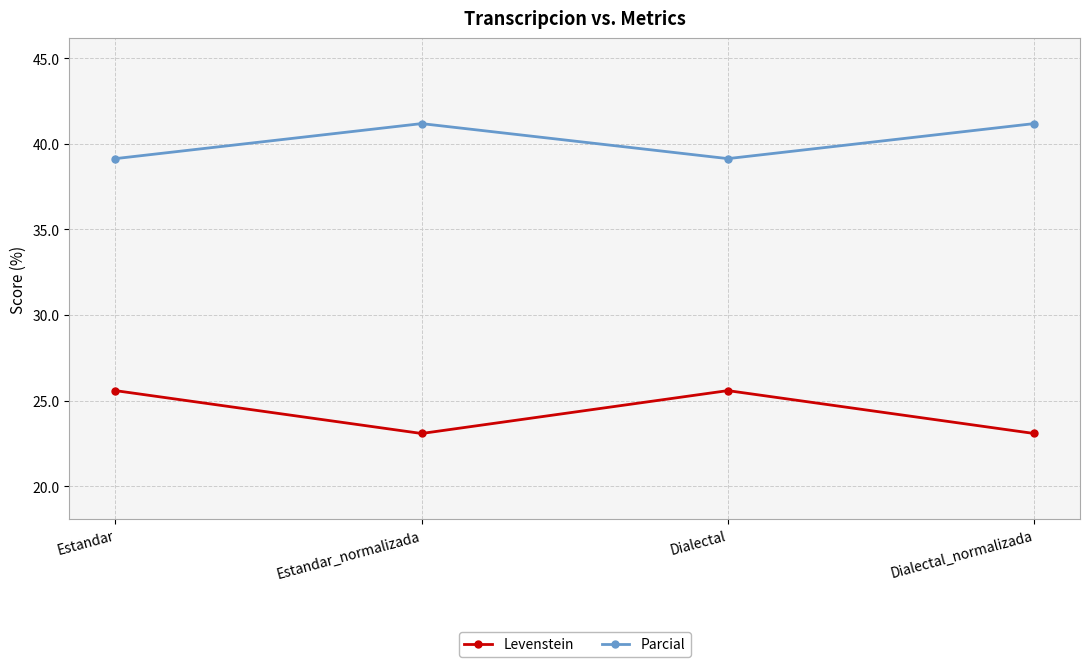

The value of Levenstein at Estandar_normalizada is 11.0. True or false?

False